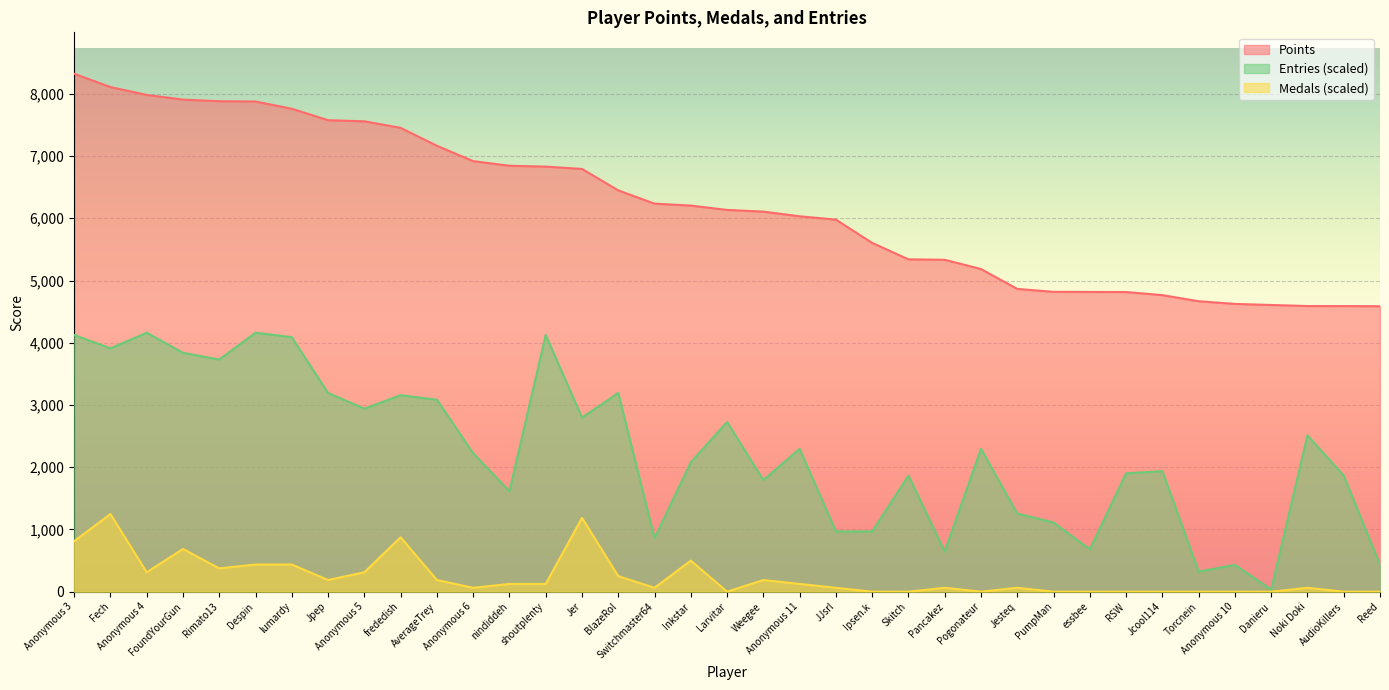

What is the total value across all series at Inkstar?

8783.8